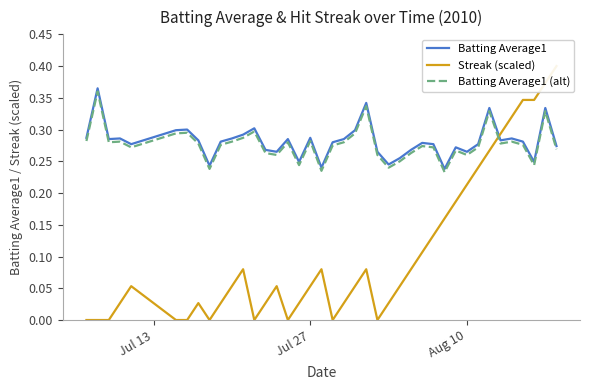

Does the chart display data point markers on the line(s)?

No